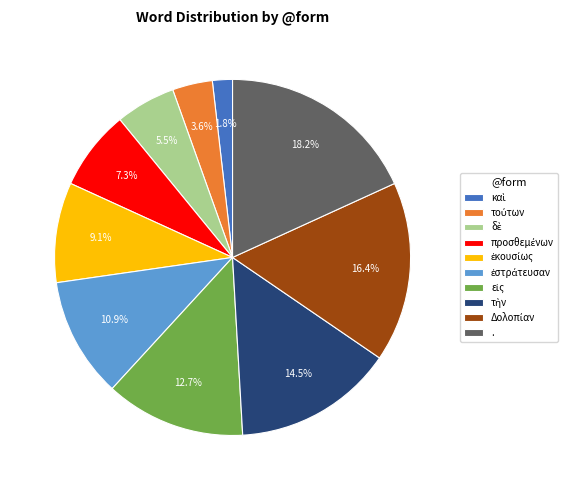

Is there a majority slice in this chart?

No